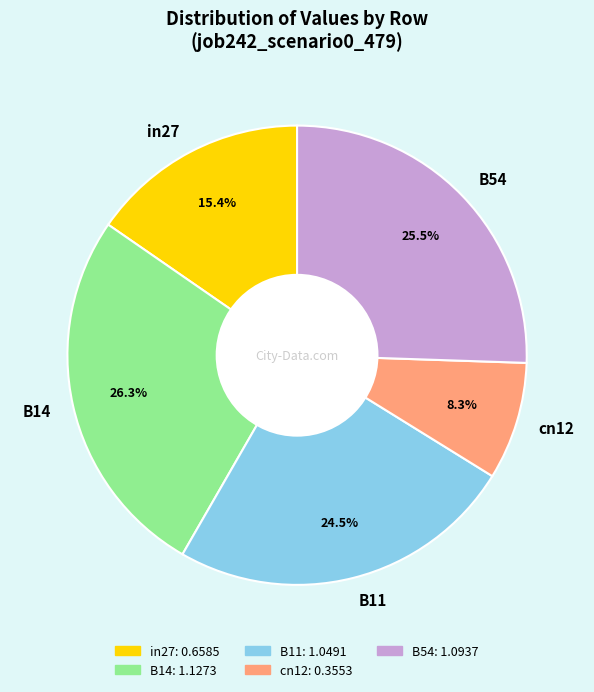

Which slice is the smallest?

cn12